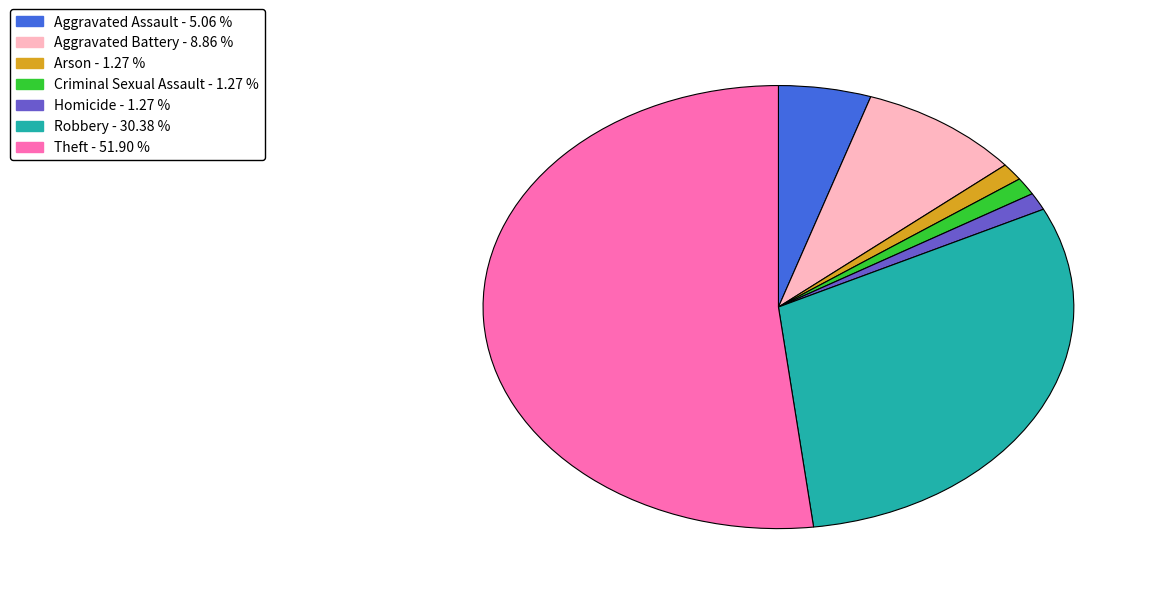

Does any single category account for the majority?

Yes